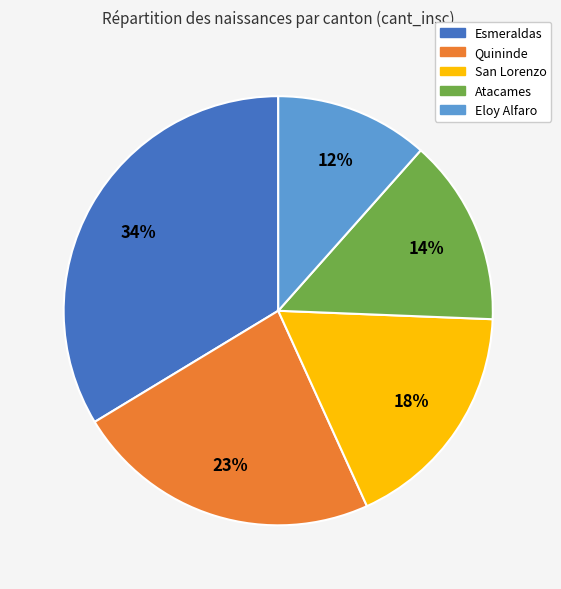

Which category has the smallest portion of the pie?

Eloy Alfaro